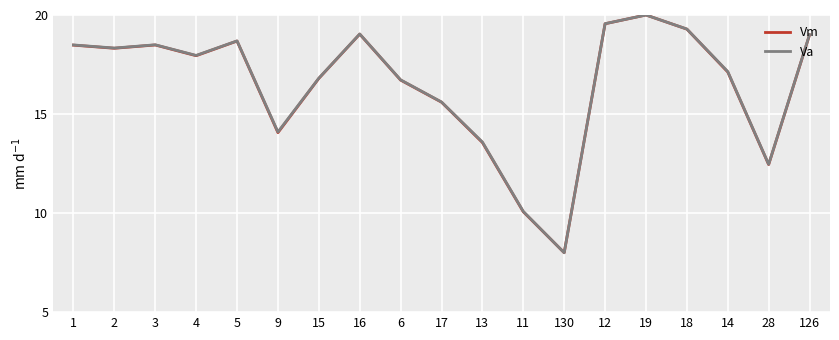

The Vm series shows 20.0 at 19. True or false?

True